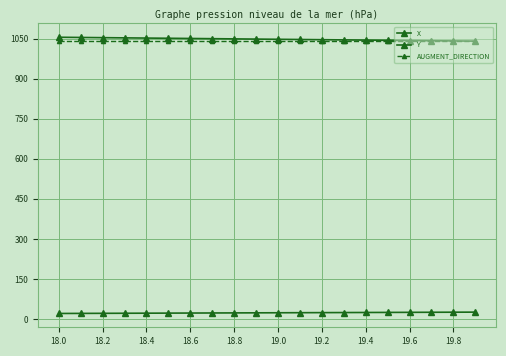

How many data points does each series have?

20